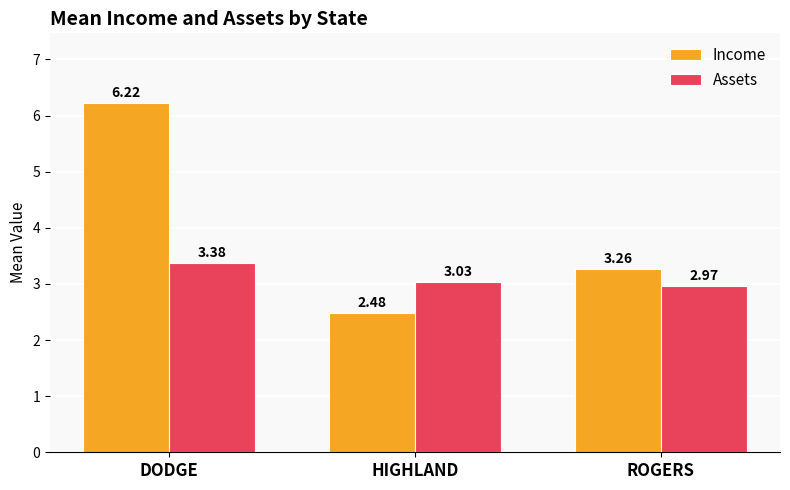

At which label does Income reach its peak?

DODGE